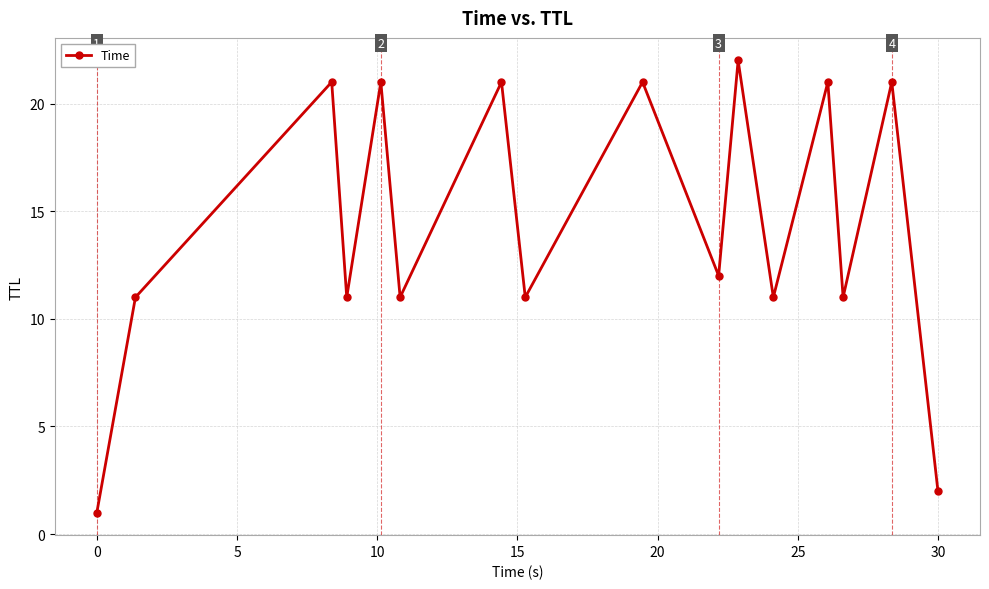

Count the number of data series in this chart.

1